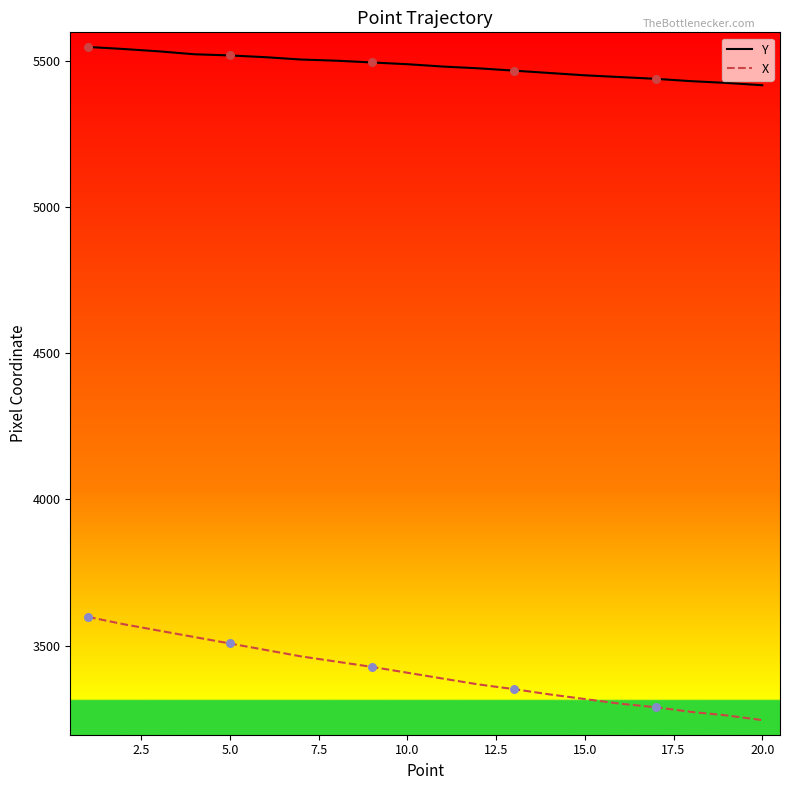

Which series has the widest spread of values?

X